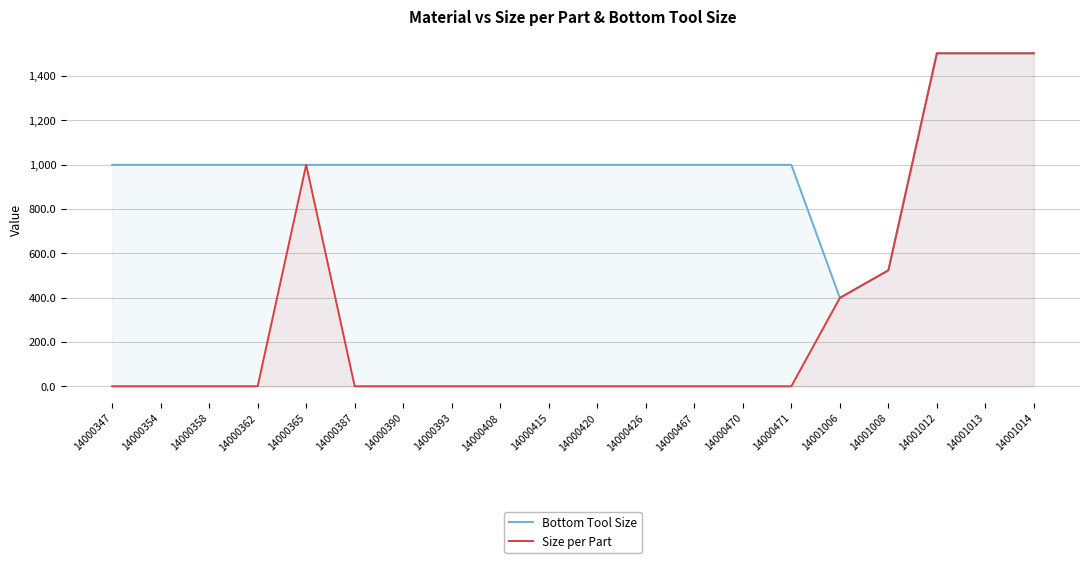

True or false: Bottom Tool Size and Size per Part cross at least once.

False